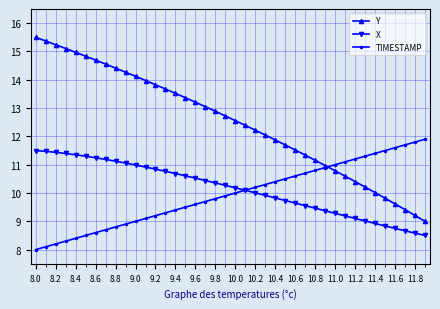

What is the value of the X point at the 32nd from the left?

9.2